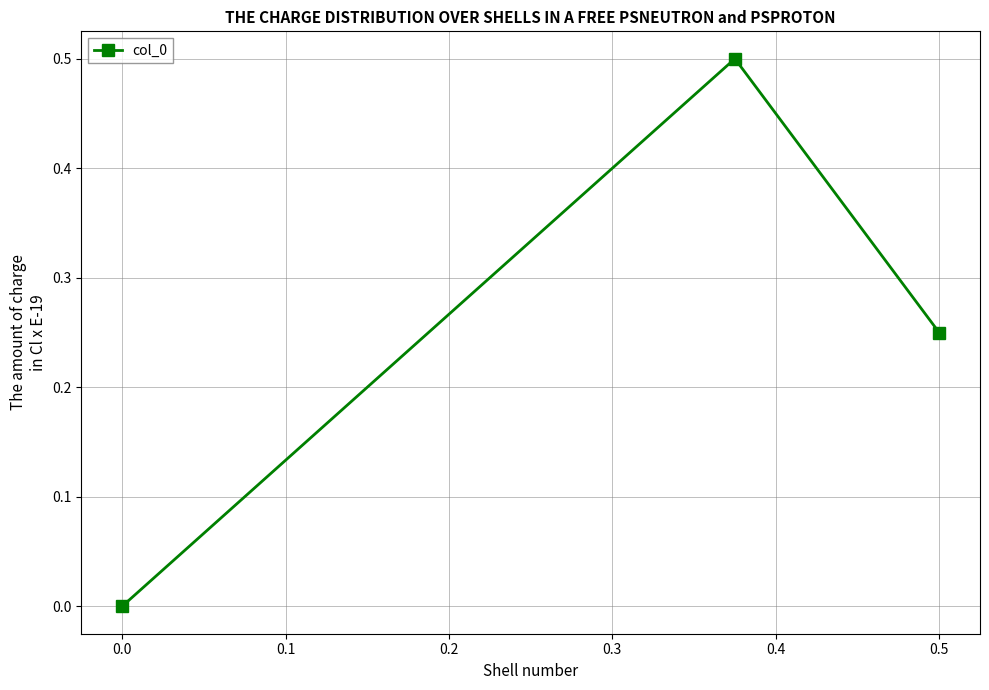

What is the greatest value displayed?

0.5